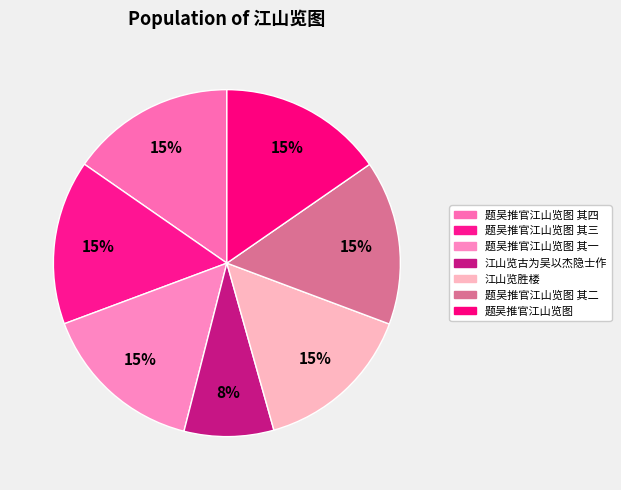

How many segments does this pie chart have?

7